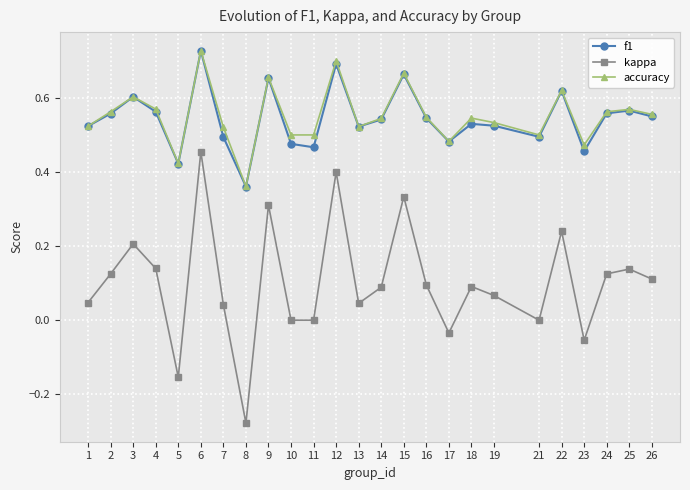

True or false: kappa and accuracy cross at least once.

False